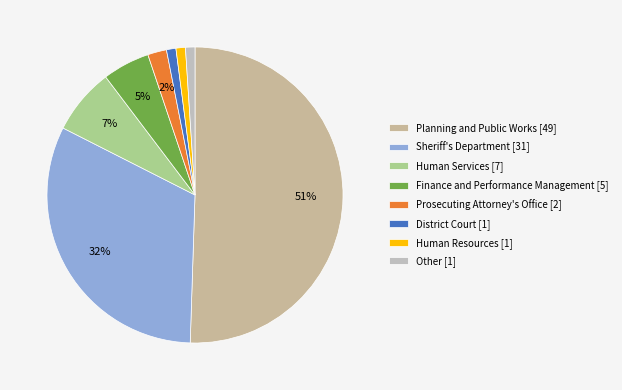

Count the number of slices in the pie.

8